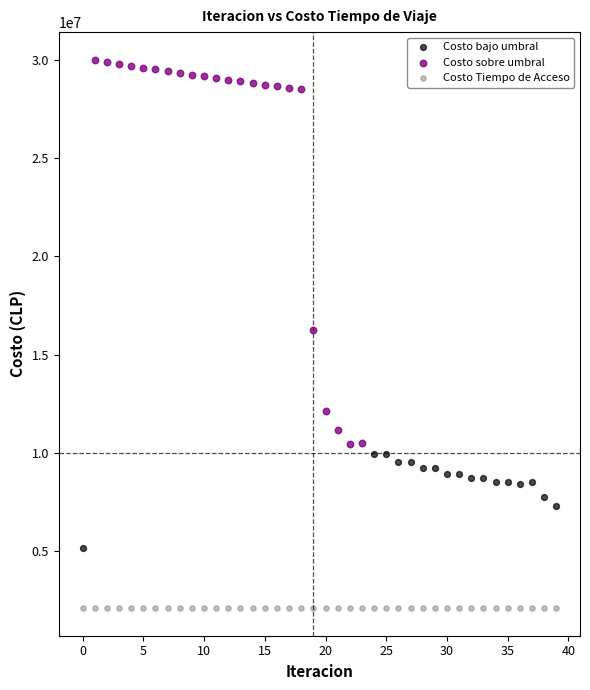

Which series contains the lowest Y value?

Costo Tiempo de Acceso